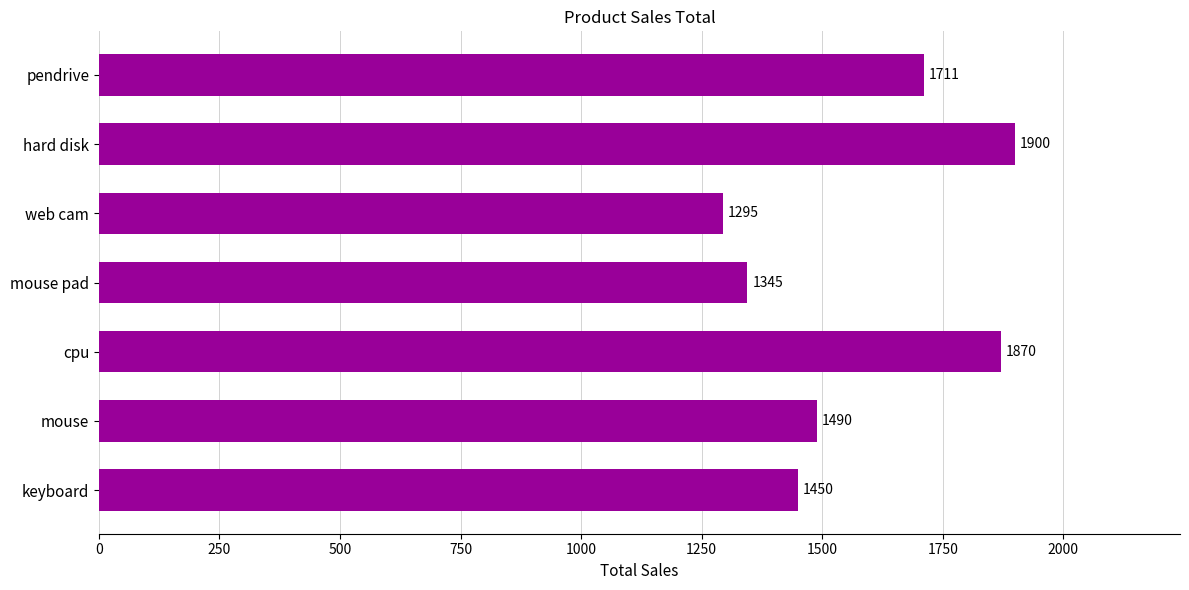

Read the value at keyboard, to the nearest 50.

1450